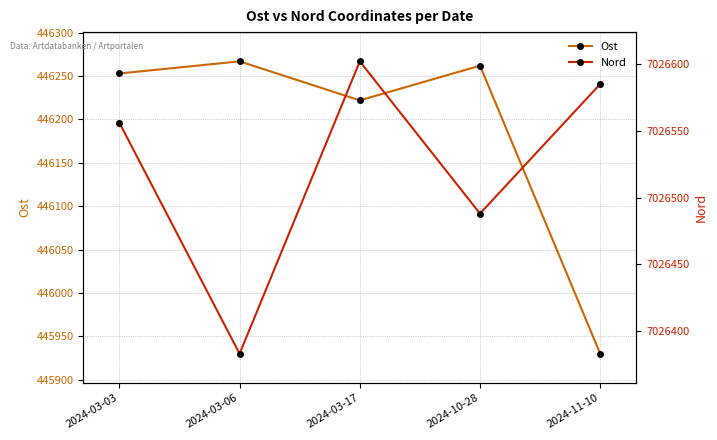

True or false: Ost and Nord intersect in this chart.

False